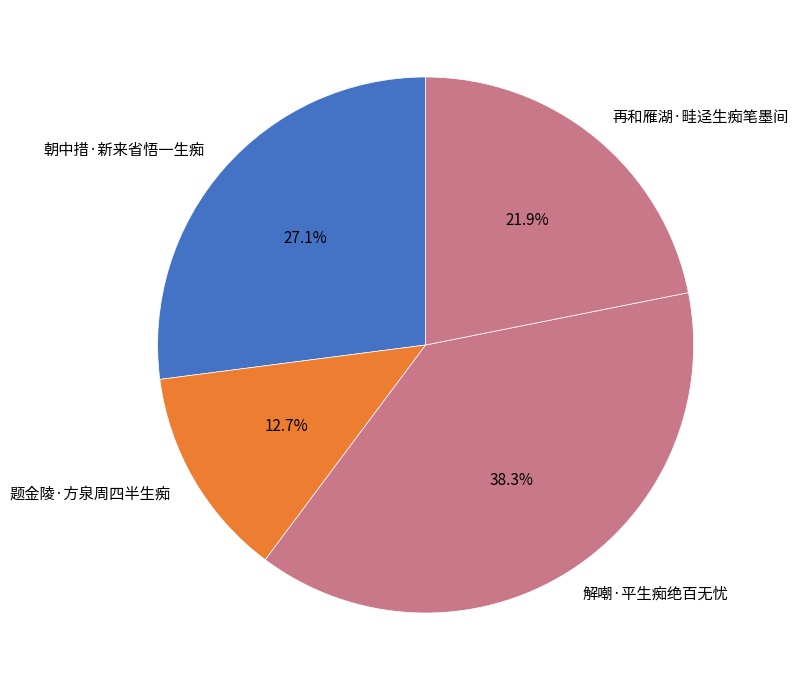

Approximately how many times larger is the value at 朝中措·新来省悟一生痴 compared to 题金陵·方泉周四半生痴?

2.1